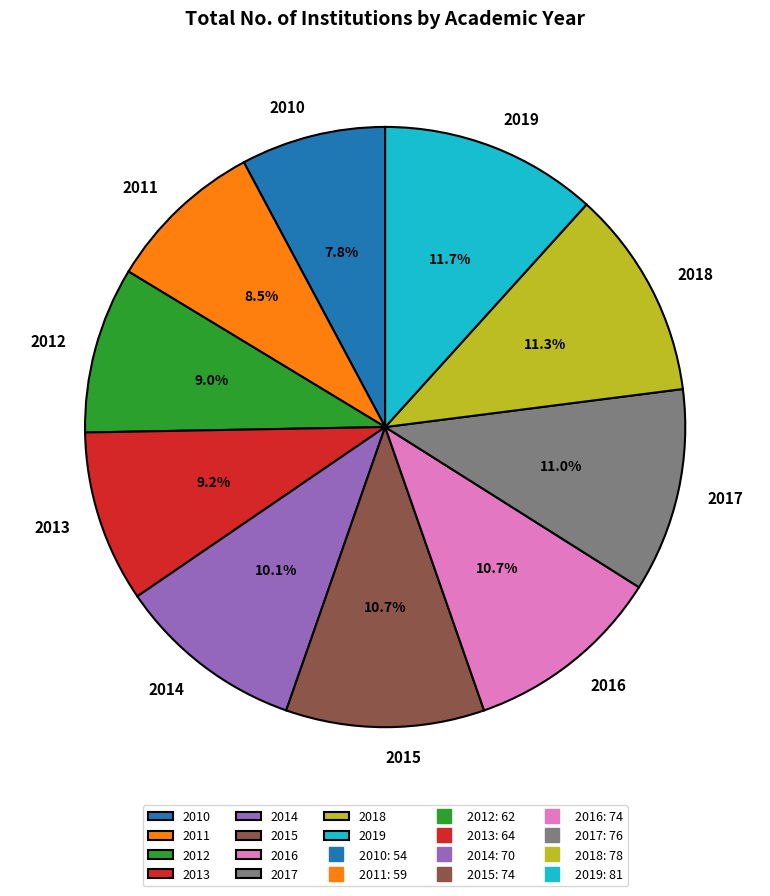

What is the smallest slice in the pie chart?

2010